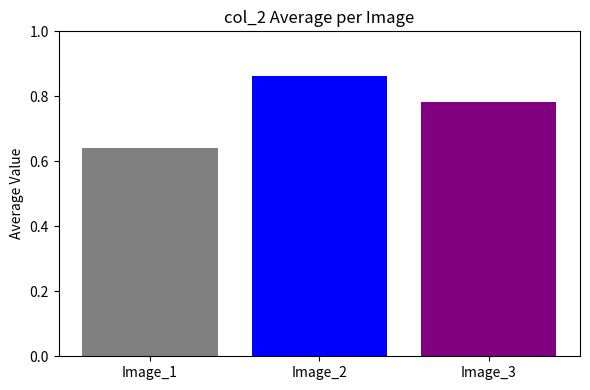

The value at Image_3 is 1.2. True or false?

False